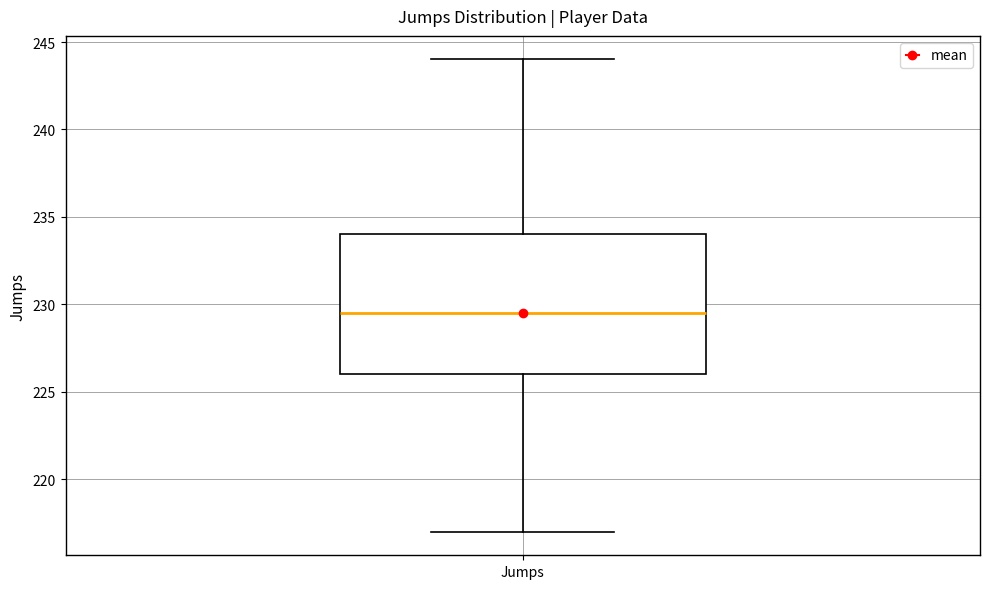

Transcribe this box plot: give where the median line is, the range the box spans, and where the two whiskers end, as read against the y-axis. The values are not printed on the chart, so give them approximately, as read against the axis.

median 229.5, box 226.0 to 234.0, whiskers 217.0 to 244.0